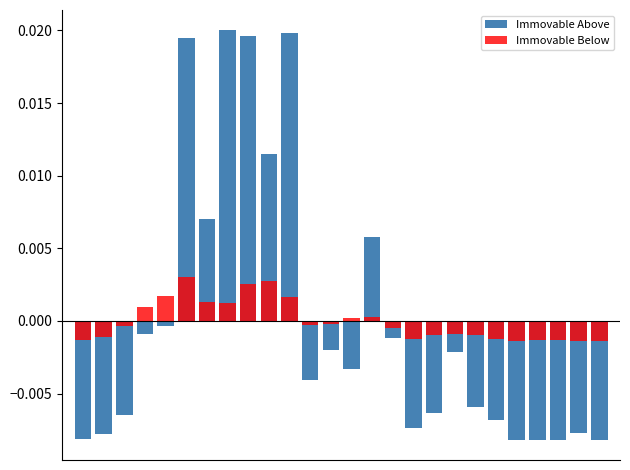

At which category is the sum across all series the highest?

5